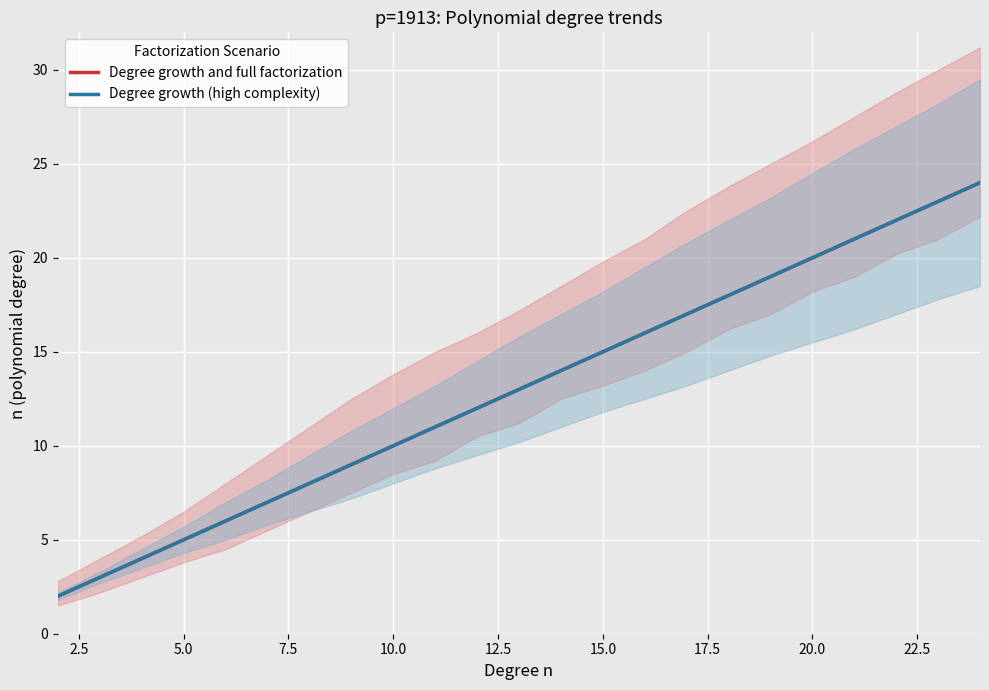

True or false: Degree growth (high complexity) has a value of 3 at 15.0.

False